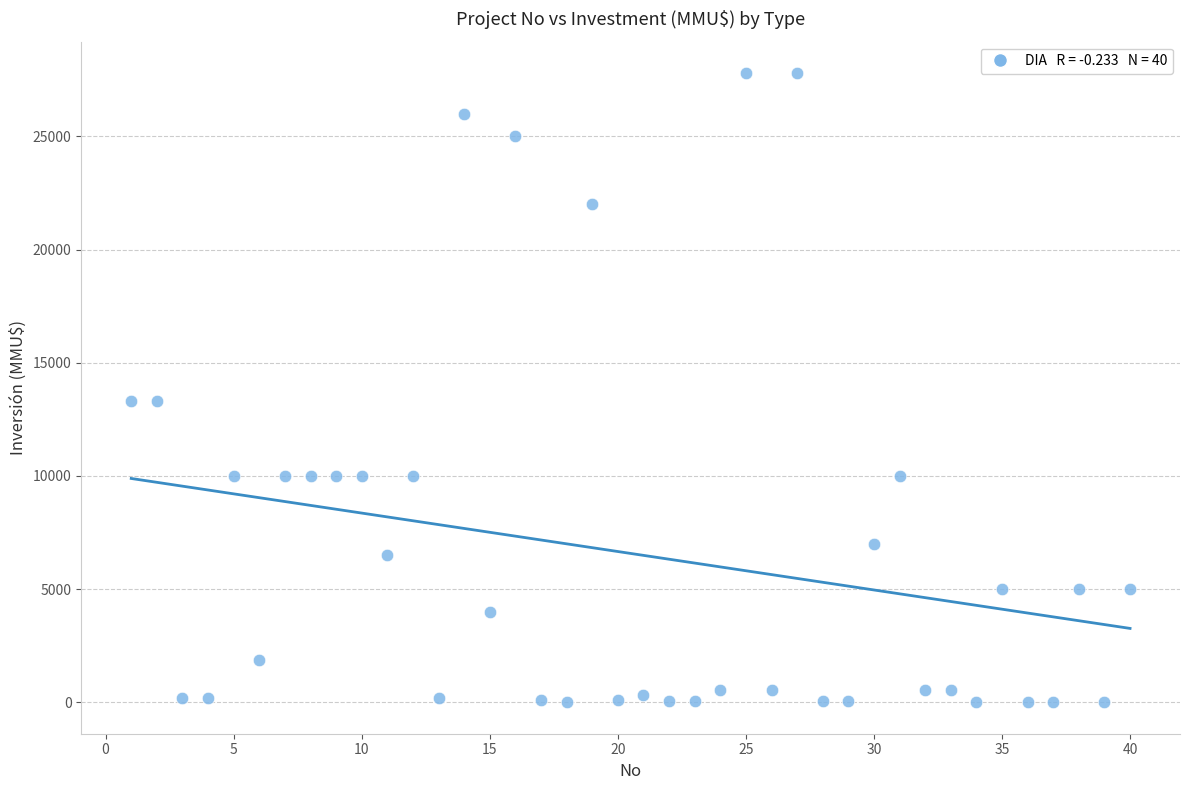

What is the range of X values (max minus min)?

39